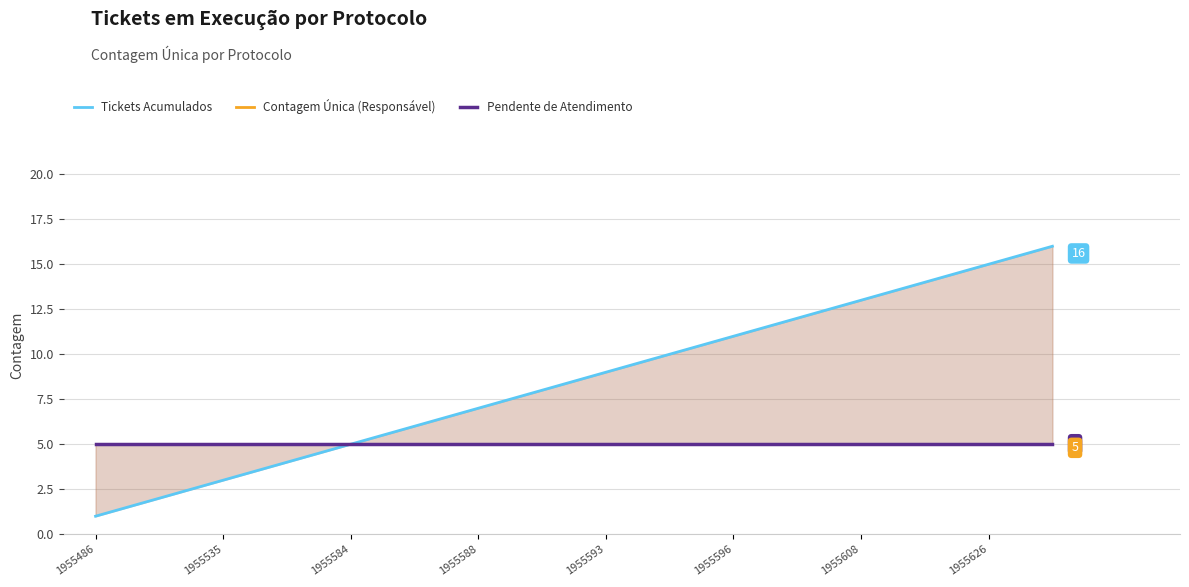

Reading left to right, extract all data points from this chart.

Tickets Acumulados: 1	2	3	4	5	6	7	8	9	10	11	12	13	14	15	16
Contagem Única (Responsável): 5	5	5	5	5	5	5	5	5	5	5	5	5	5	5	5
Pendente de Atendimento: 5	5	5	5	5	5	5	5	5	5	5	5	5	5	5	5